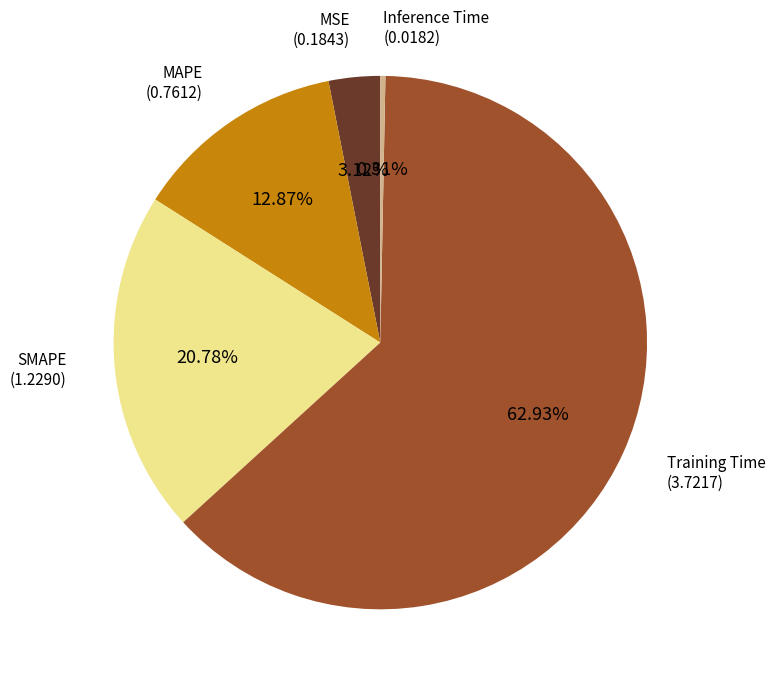

Count the number of slices in the pie.

5